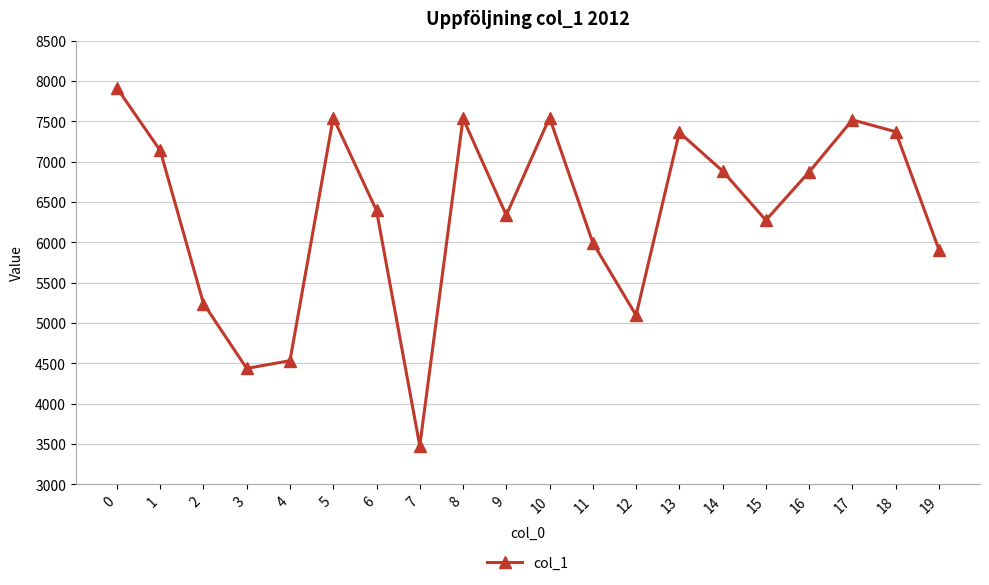

What is the smallest value displayed?

3477